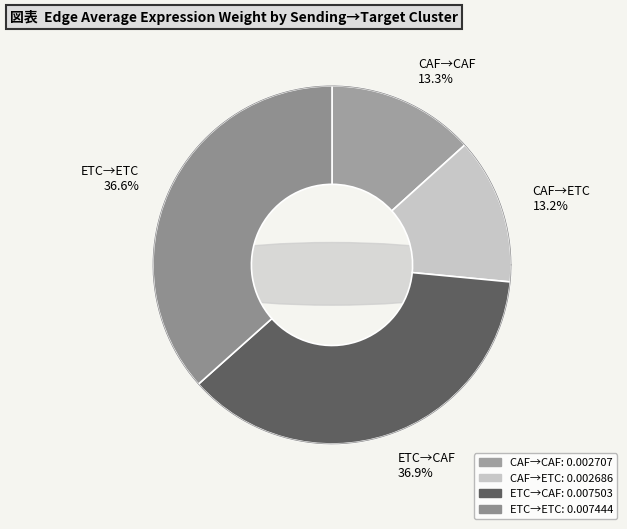

Does ETC->CAF account for over 50% of the chart?

No